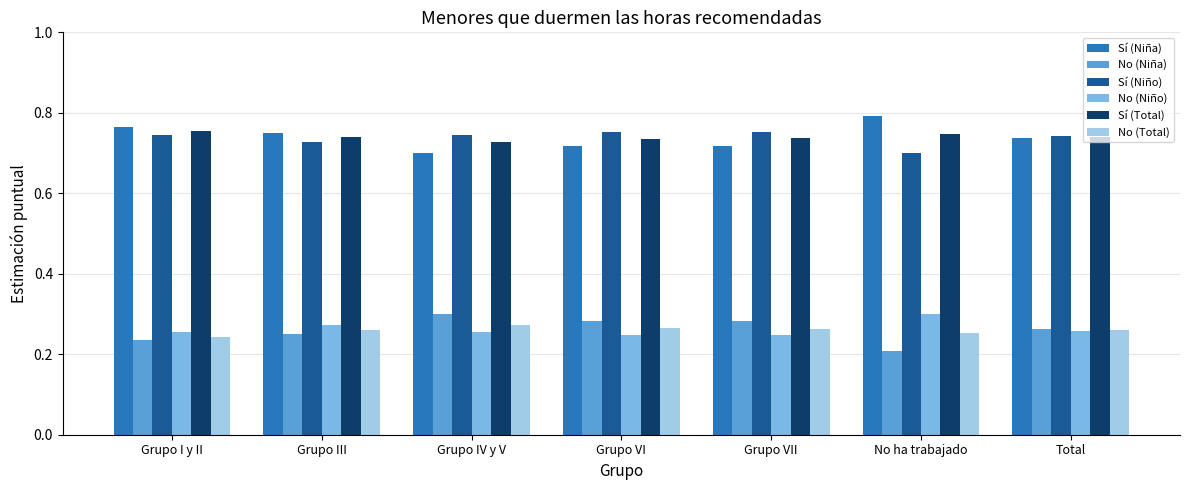

Rank the series at No ha trabajado from highest to lowest value.

Sí (Niña), Sí (Total), Sí (Niño), No (Niño), No (Total), No (Niña)